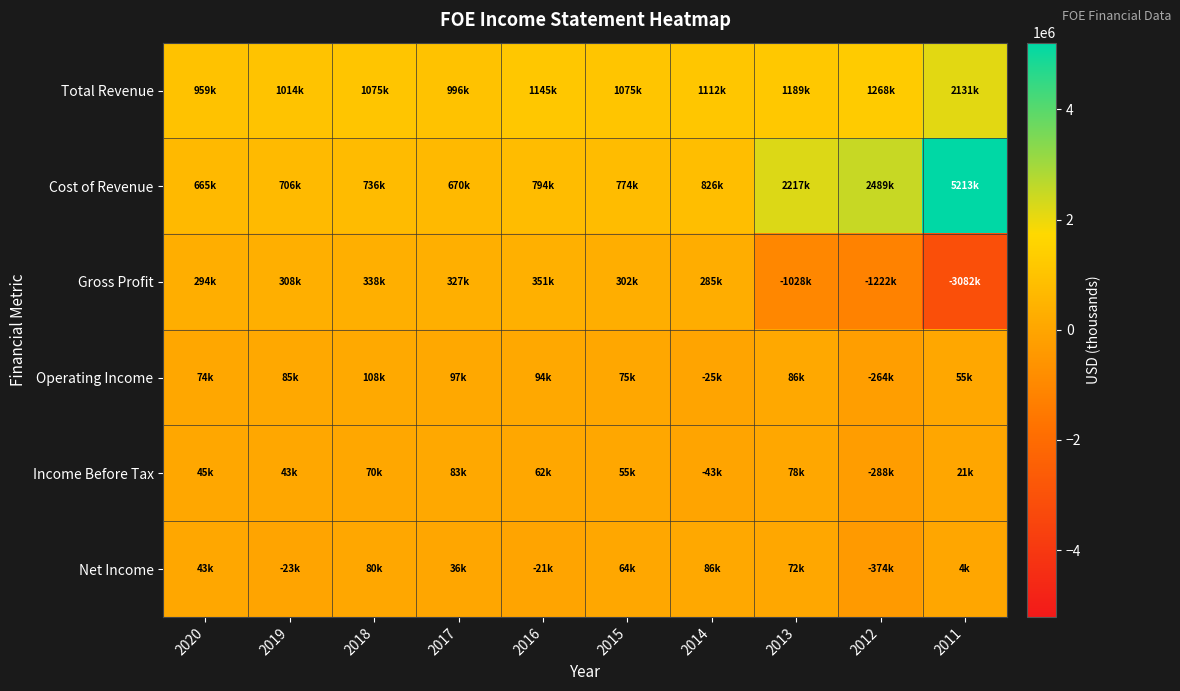

Between 2011 and 2019, which is larger?

2011